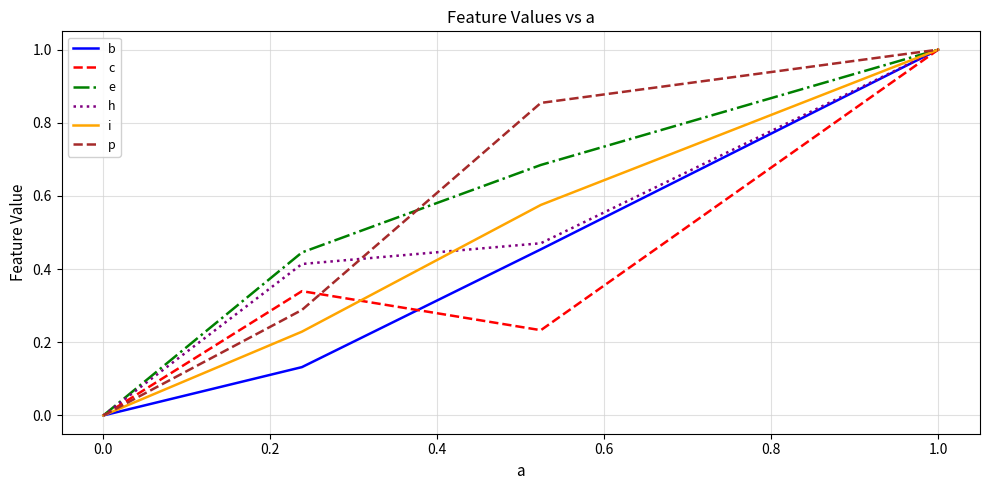

What is the highest value of the e series?

1.0